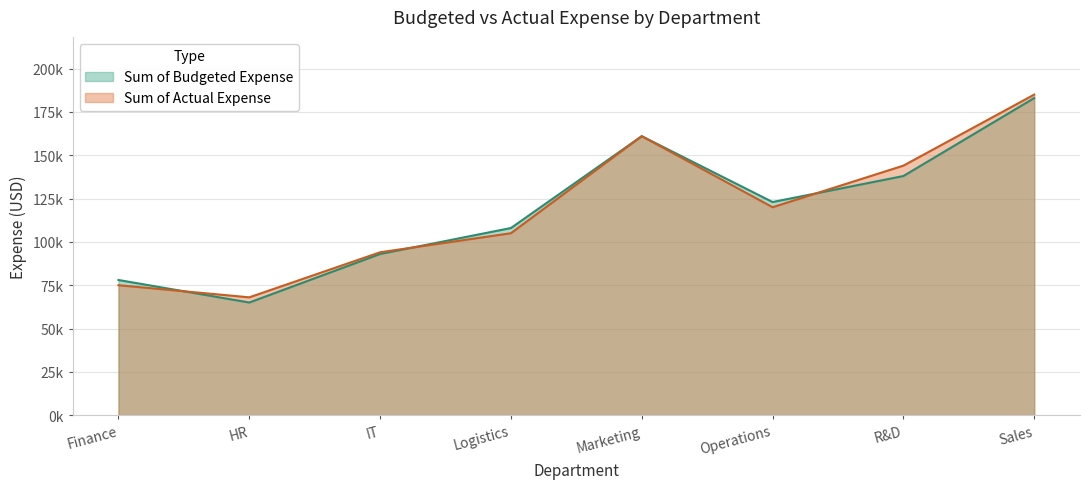

Reading right to left, transcribe all the data shown in this chart.

Sum of Budgeted Expense: Sales=183000	R&D=138000	Operations=123000	Marketing=161000	Logistics=108000	IT=93000	HR=65000	Finance=78000
Sum of Actual Expense: Sales=185000	R&D=144000	Operations=120000	Marketing=161000	Logistics=105000	IT=94000	HR=68000	Finance=75000